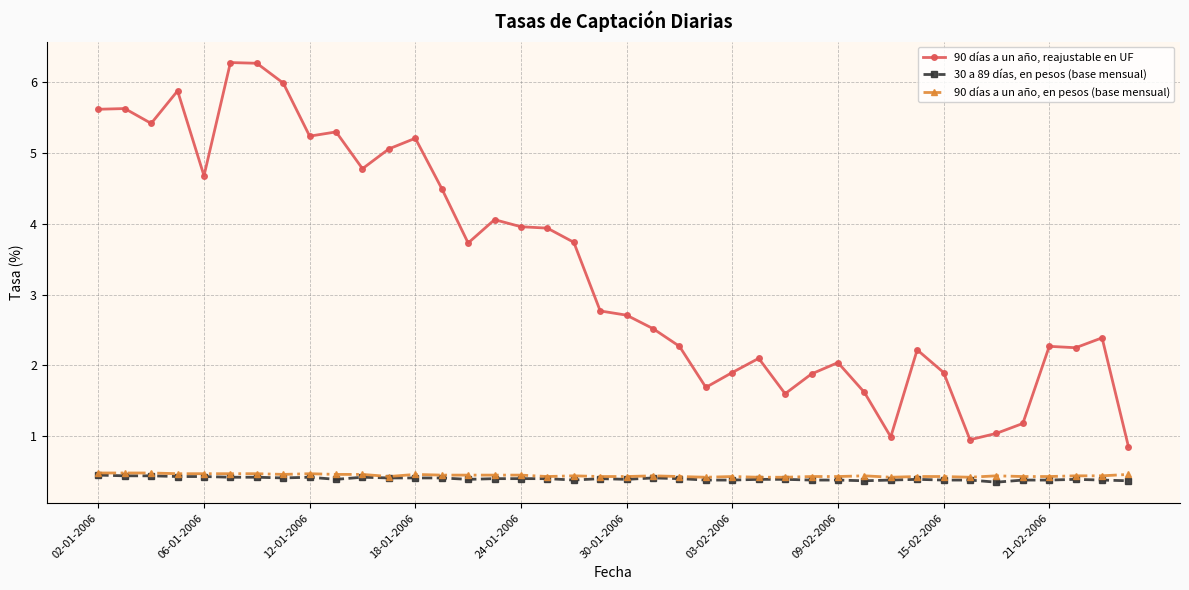

Is this an area chart (filled region under the line)?

No